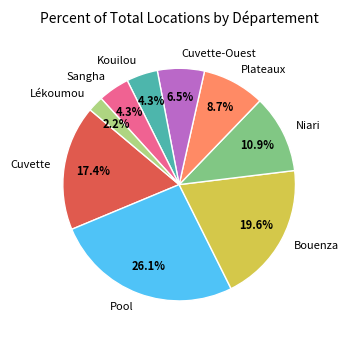

How many segments does this pie chart have?

9